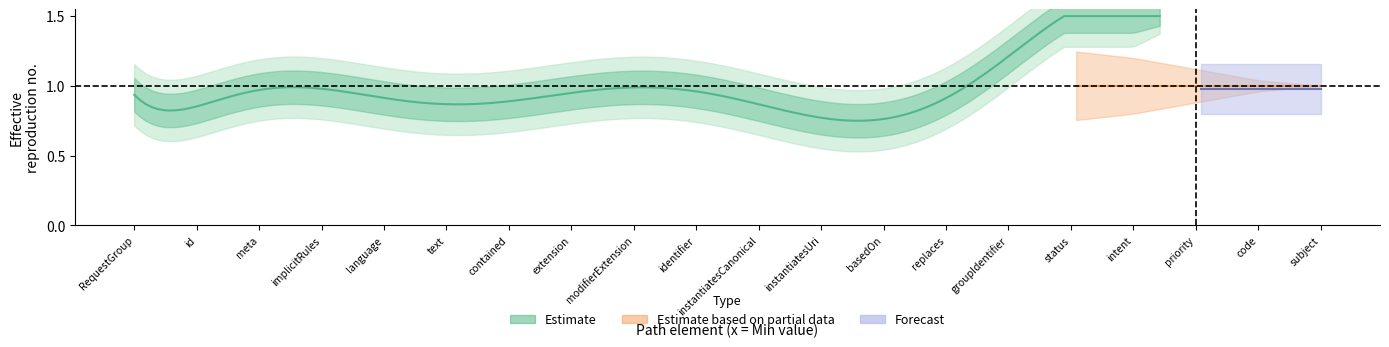

Which series has the largest range (max minus min)?

Estimate